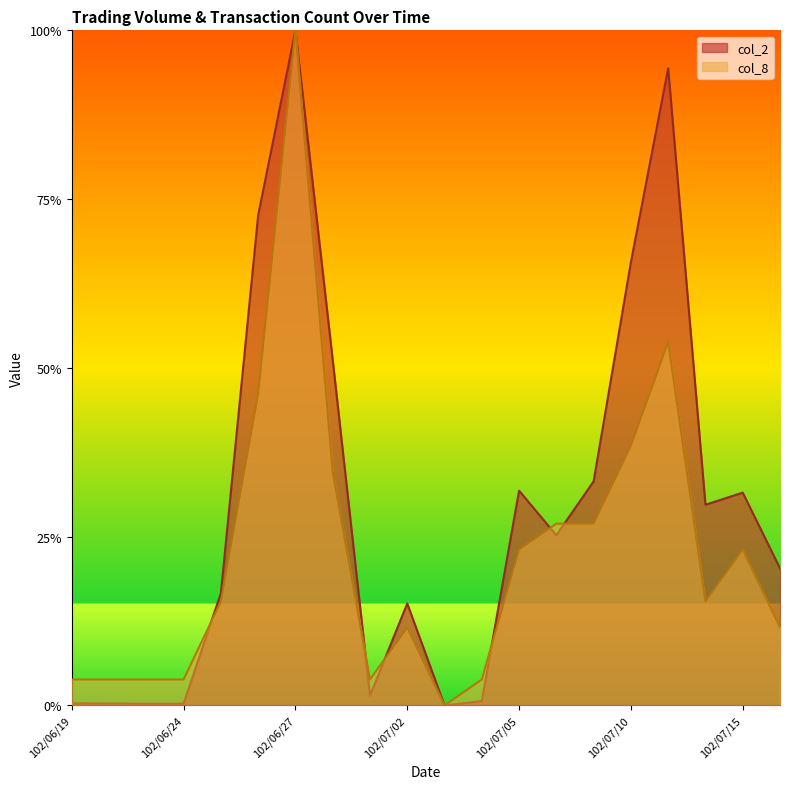

Where is the first local maximum for col_8?

102/06/27